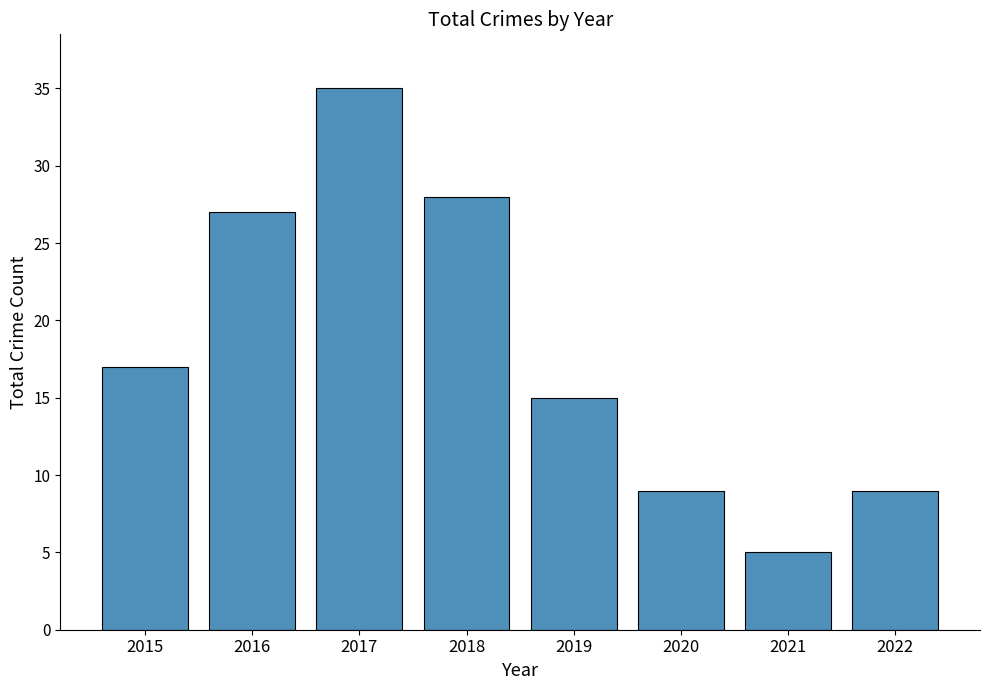

Reading left to right, what are all the values shown in this chart?

17	27	35	28	15	9	5	9